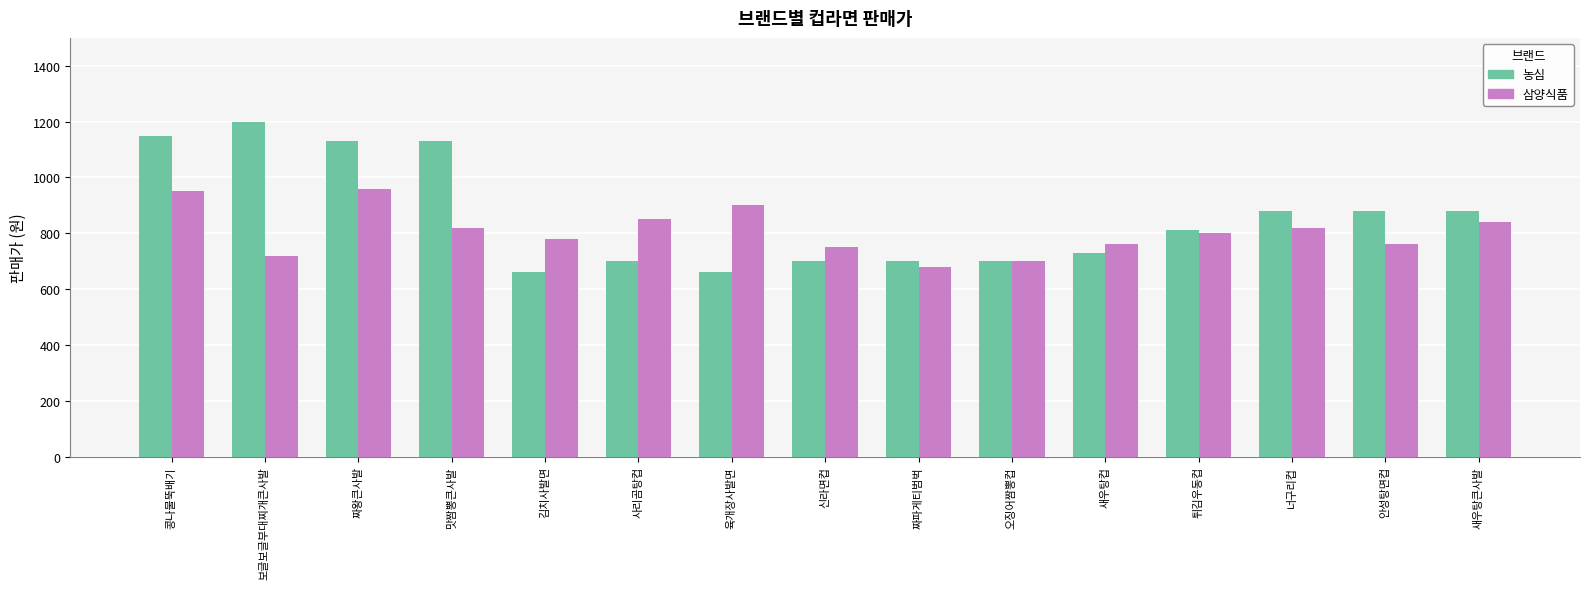

What is the label of the 8th bar from the left?

신라면컵